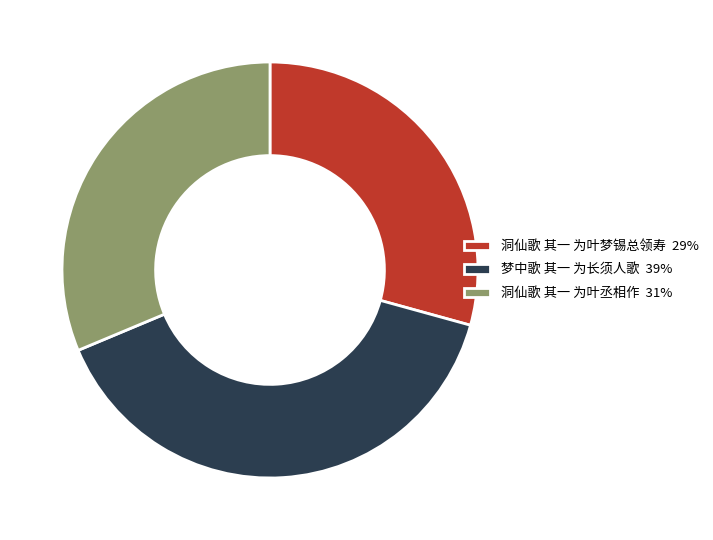

Which category has the smallest portion of the pie?

洞仙歌 其一 为叶梦锡总领寿